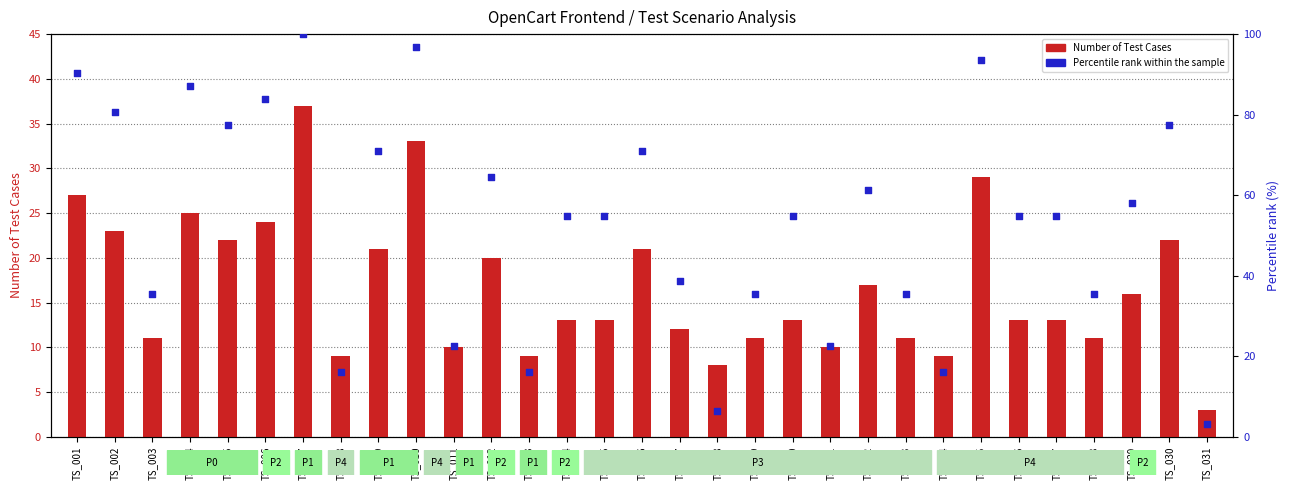

What are all the series names shown in the legend?

Number of Test Cases, Percentile rank within the sample